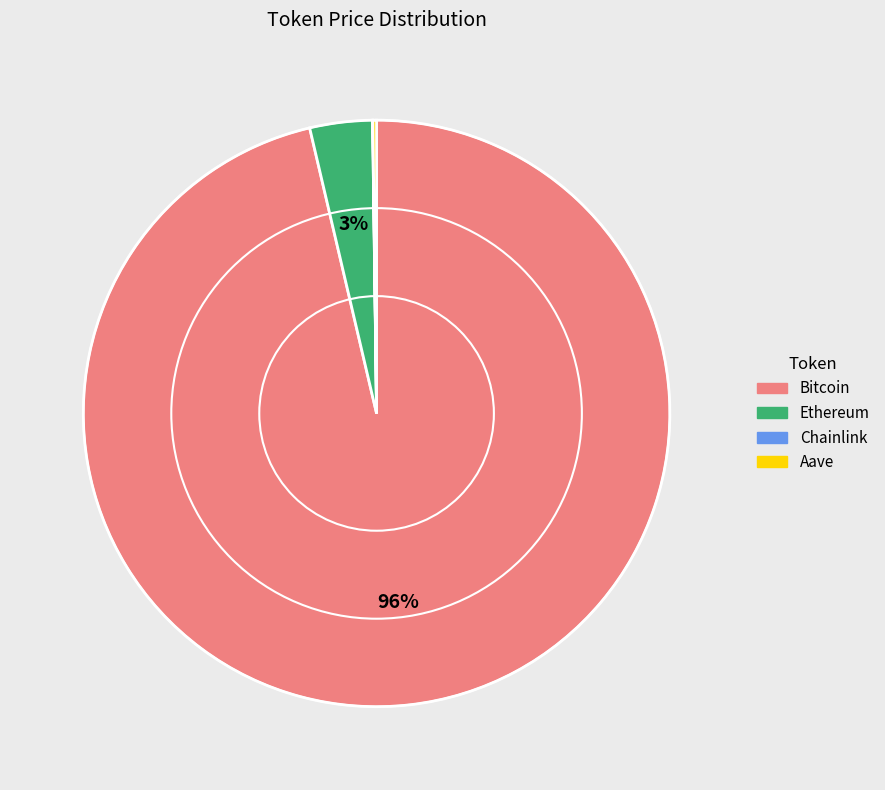

To the nearest percent, what portion does Ethereum represent?

3%